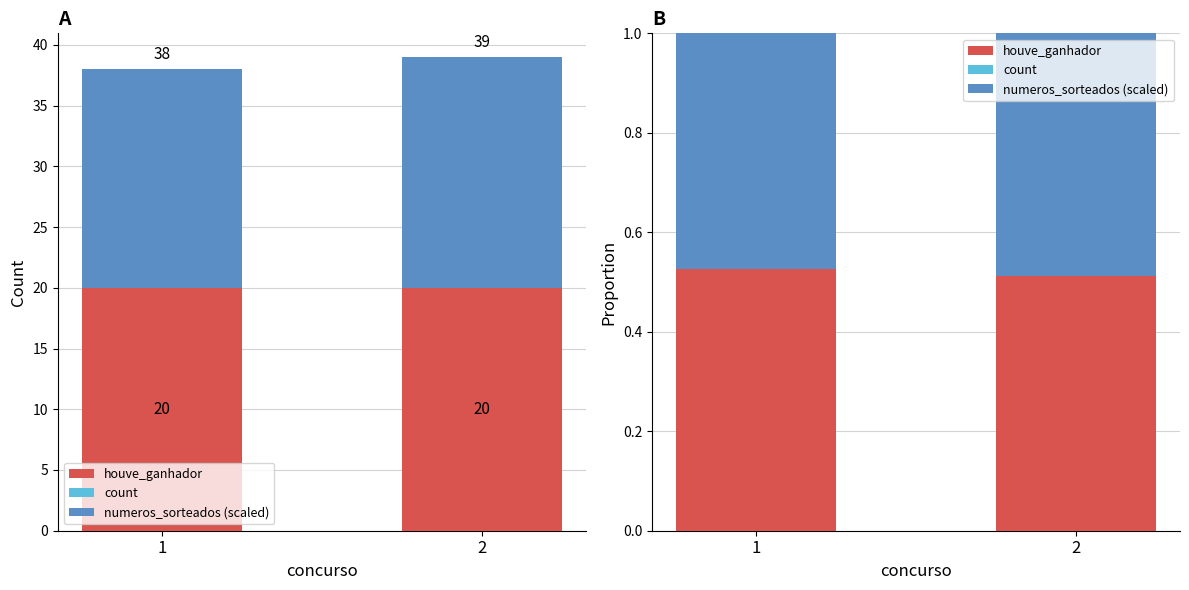

What is the lowest value of the numeros_sorteados (scaled) series?

0.5